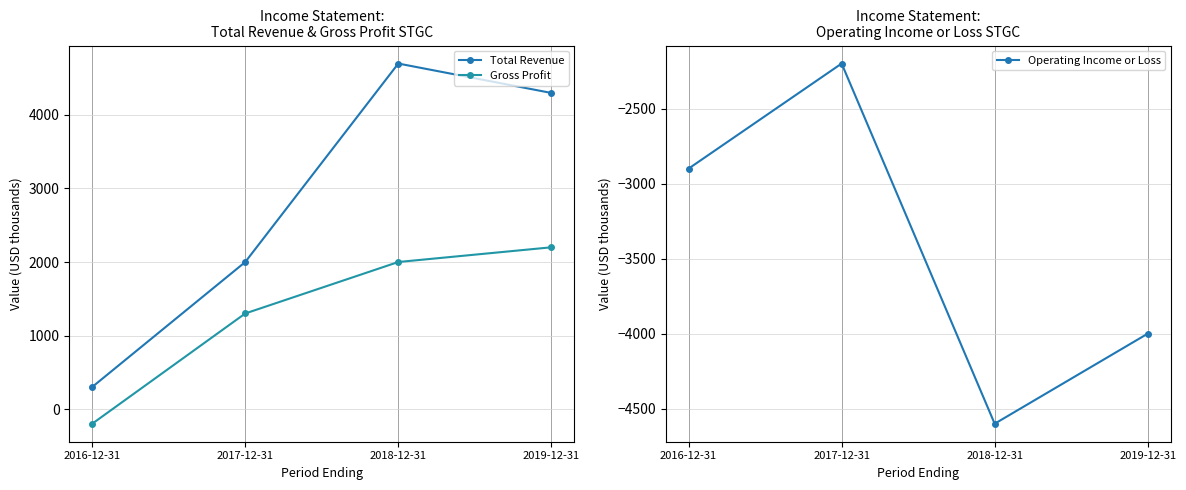

Which series has the largest range (max minus min)?

Total Revenue